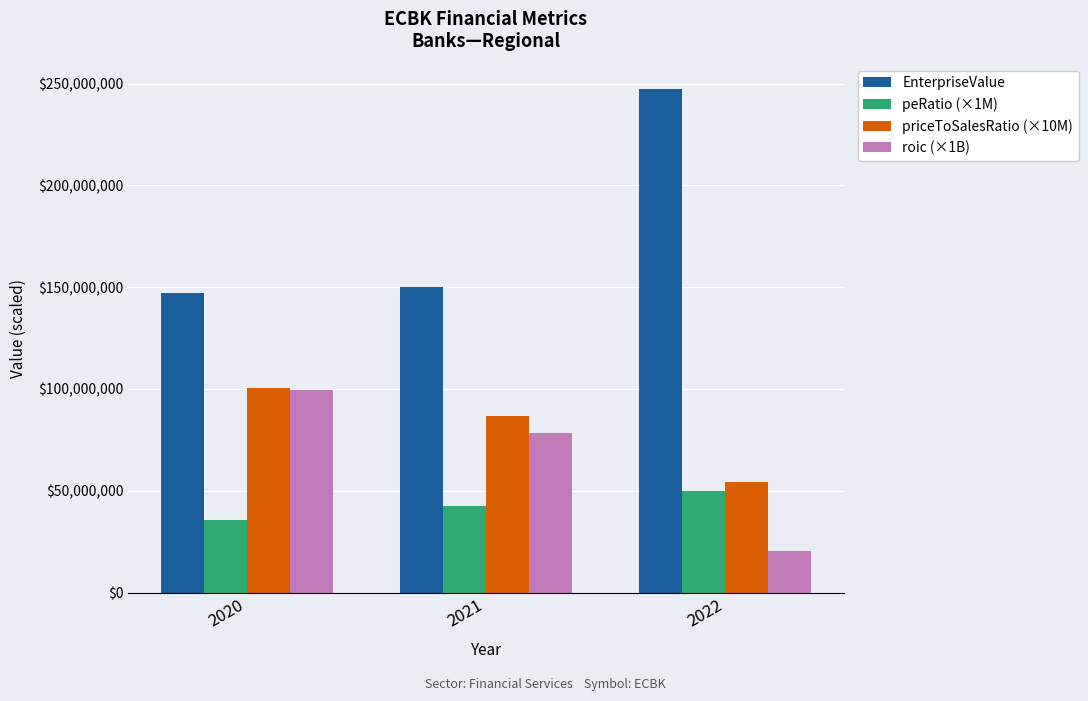

Reading left to right, transcribe all the data shown in this chart.

EnterpriseValue: 146953733.7	150289733.7	247372298.9
peRatio (×1M): 35465994.6	42643427.4	49897904.0
priceToSalesRatio (×10M): 100609814.2	86545859.5	54213021.3
roic (×1B): 99451322.7	78373764.2	20543114.2